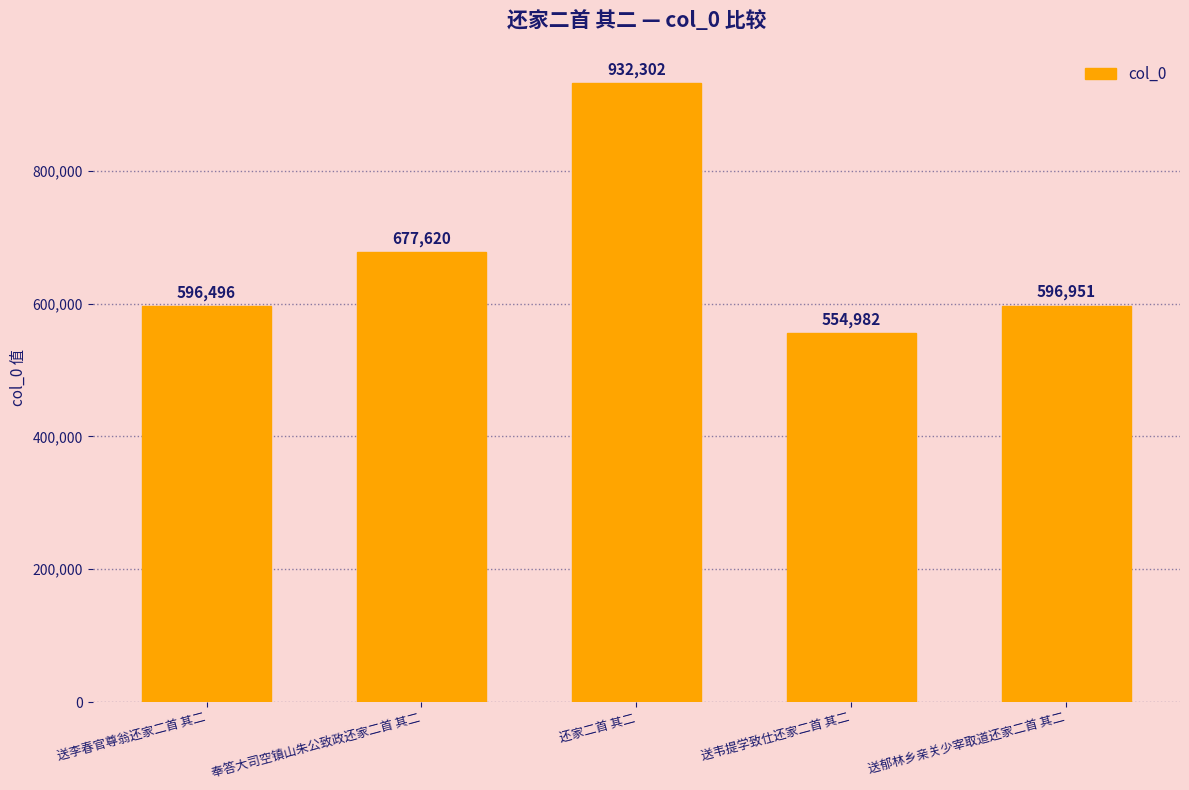

What is the sum of all values?

3358351